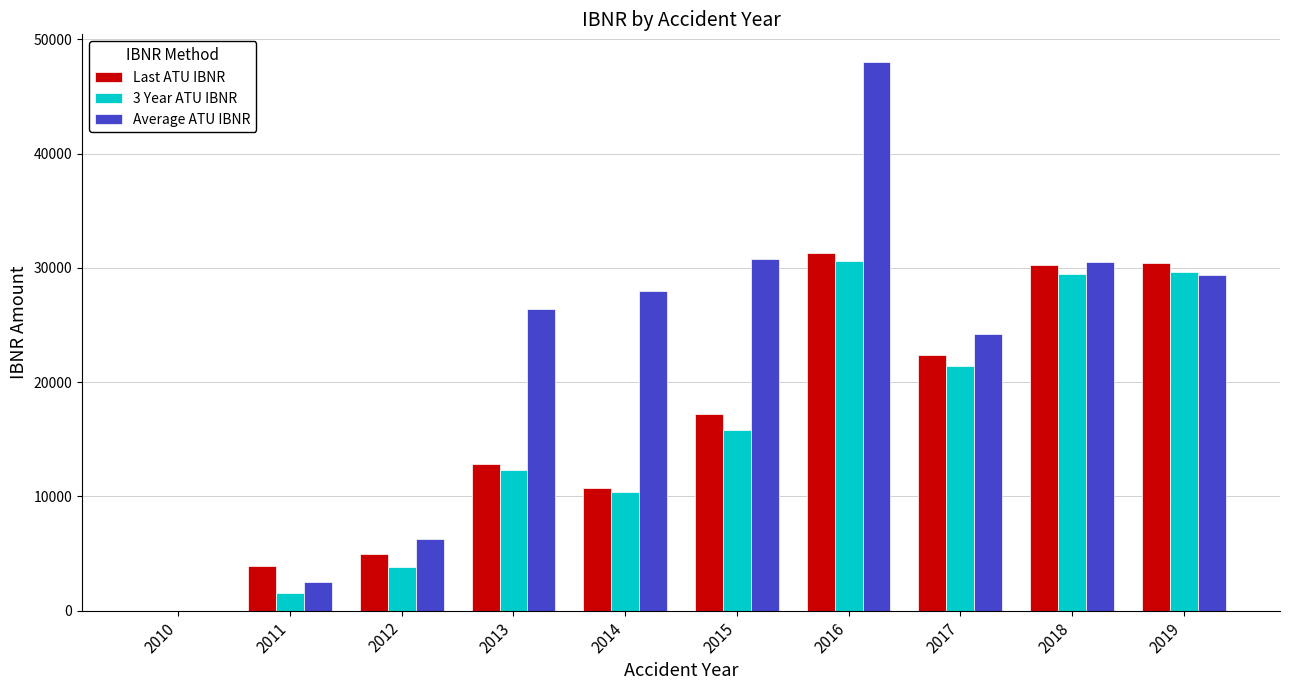

What is the difference between the Average ATU IBNR values at 2017 and 2018?

6333.9